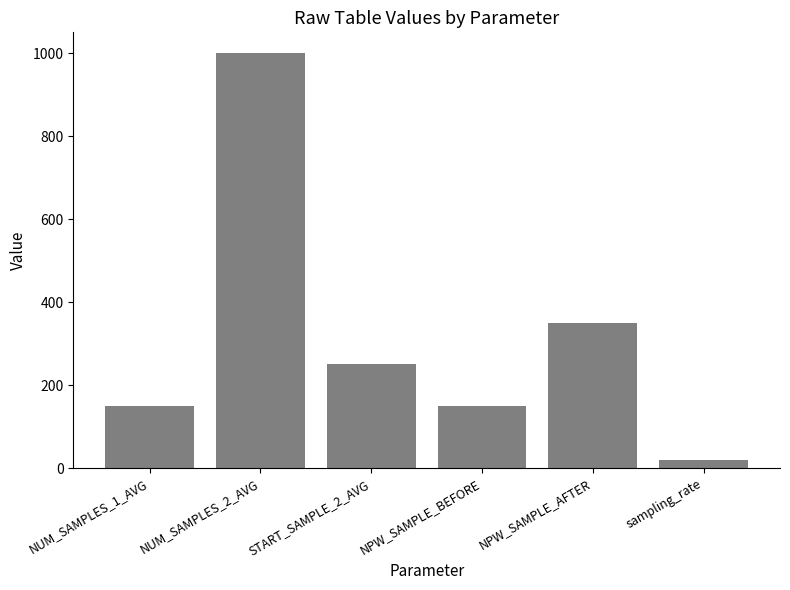

Which category has the highest value across all series?

NUM_SAMPLES_2_AVG